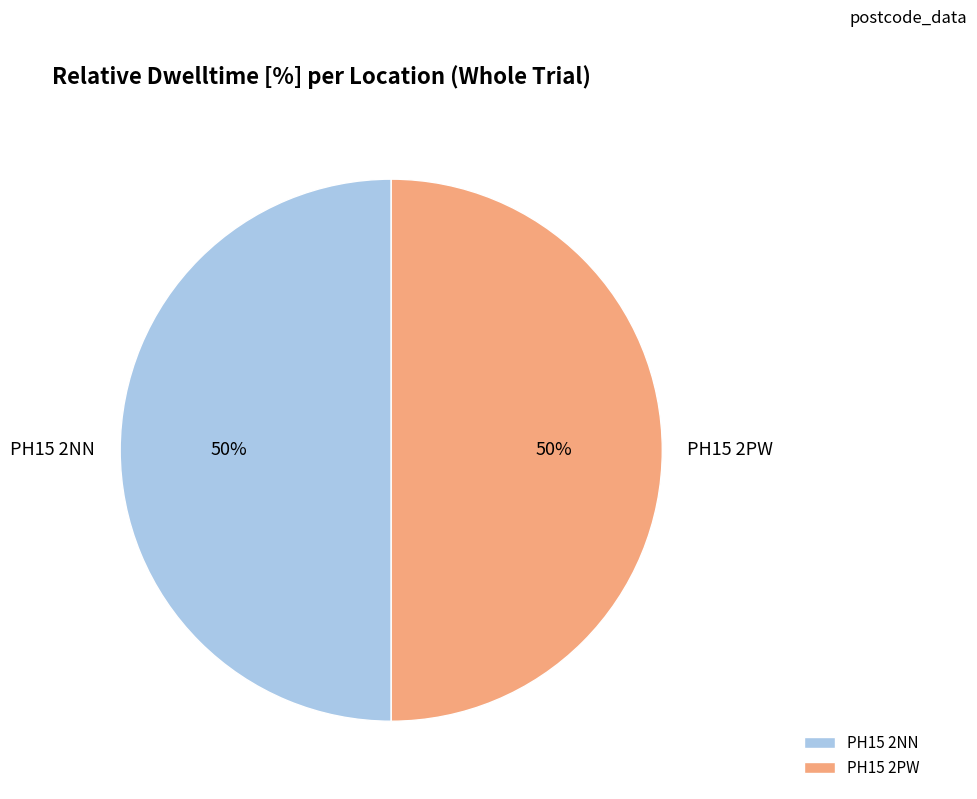

The PH15 2PW slice represents 50% of the pie. True or false?

True